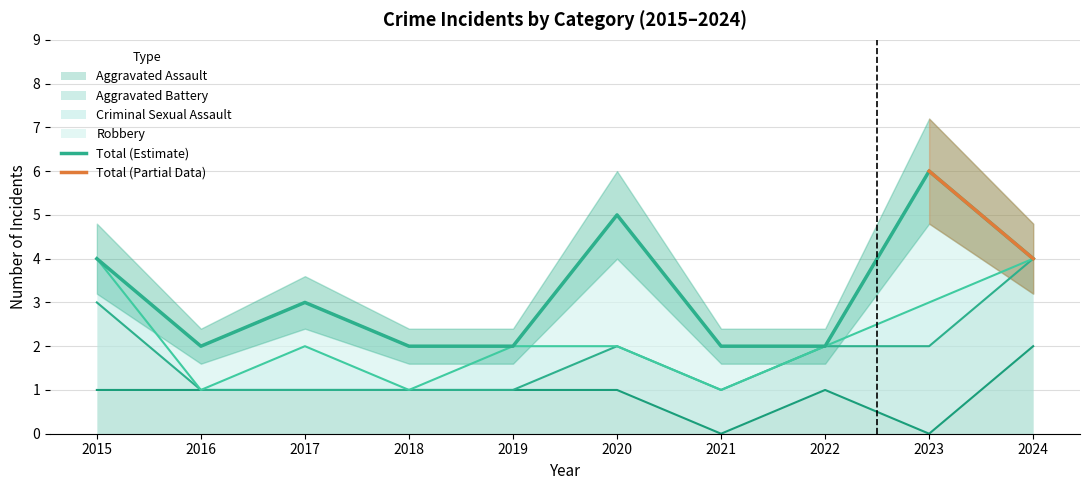

What are all the series names shown in the legend?

Aggravated Assault, Aggravated Battery, Criminal Sexual Assault, Robbery, Total